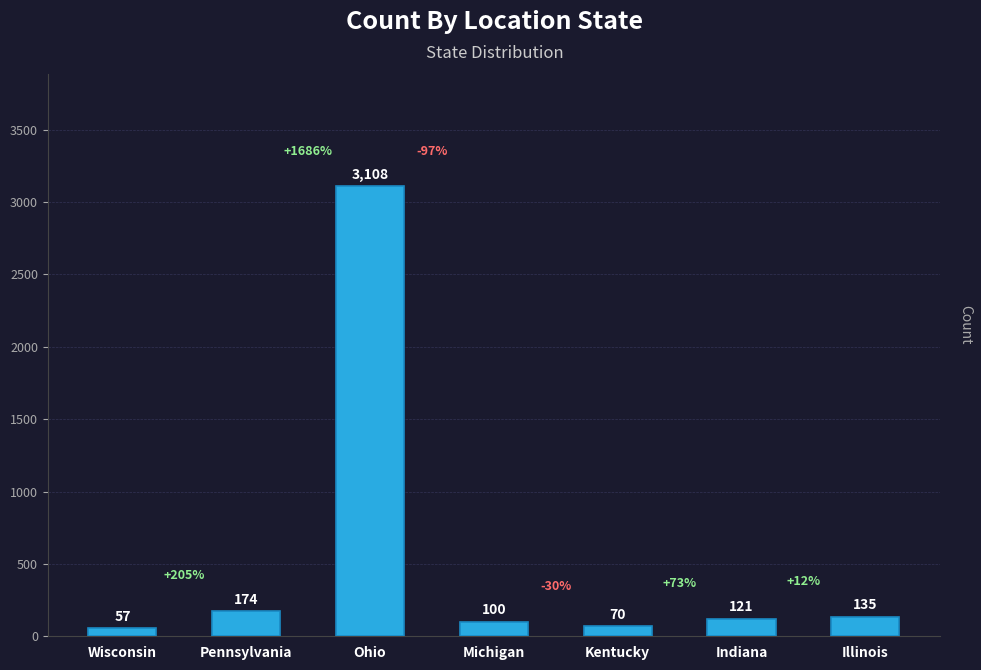

What is the sum of all values?

3765